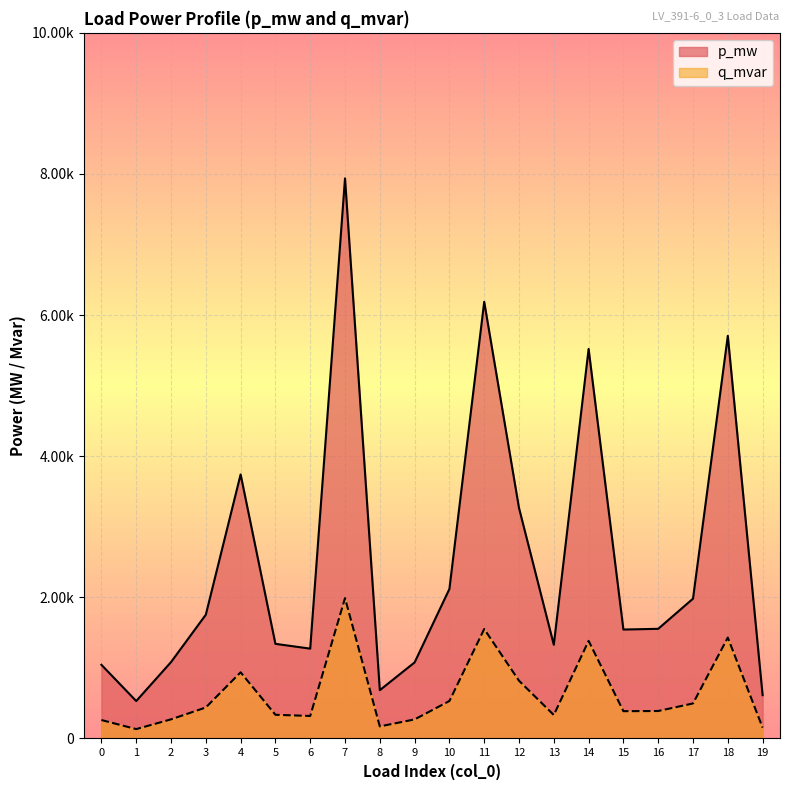

At which label is p_mw closest to 0?

1